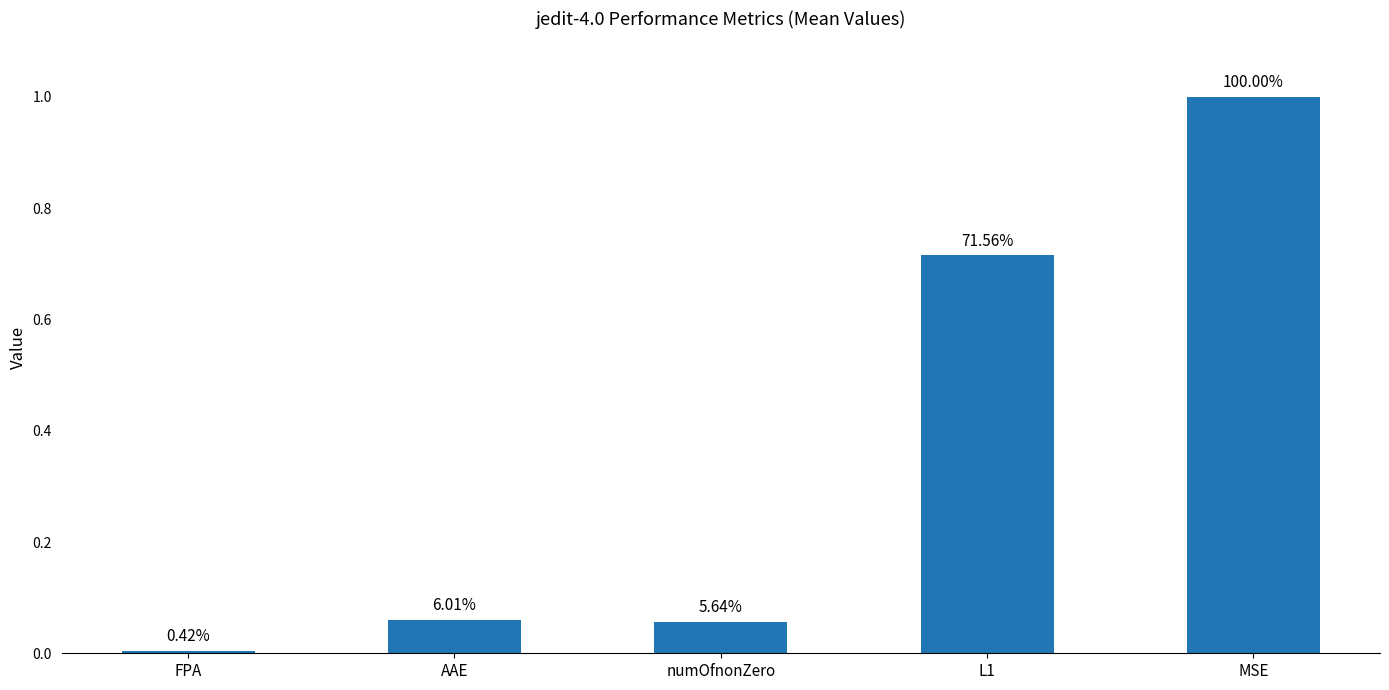

Are the bars horizontal?

No